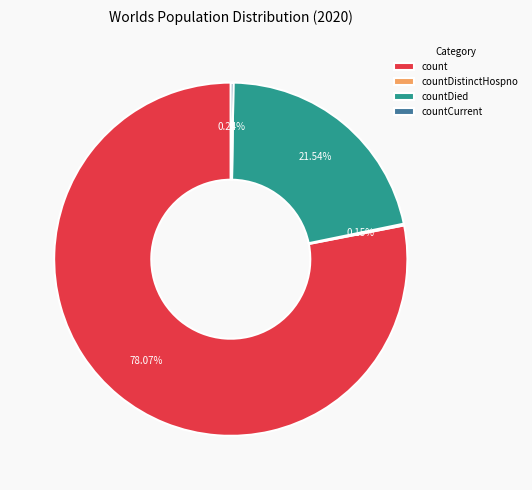

What is the majority slice?

count